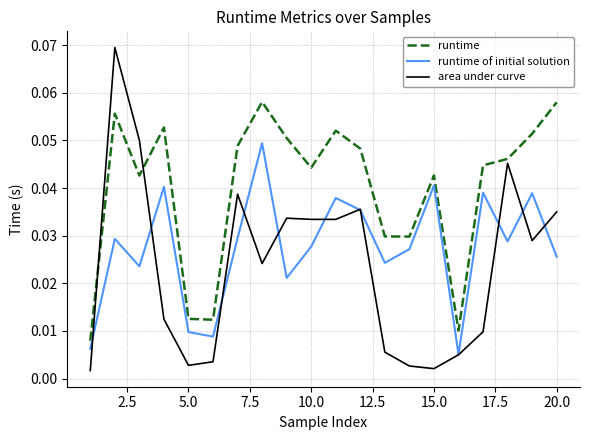

Which series has the largest total across all categories?

runtime